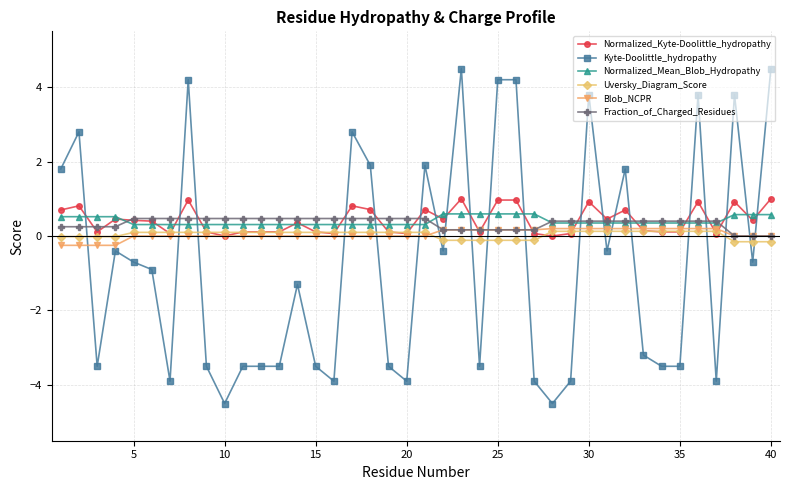

What is the highest value of the Fraction_of_Charged_Residues series?

0.5